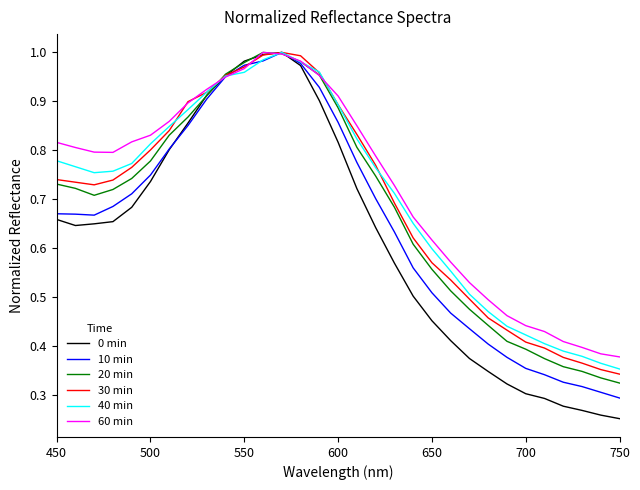

The 0 min series shows 0.3 at 500. True or false?

False